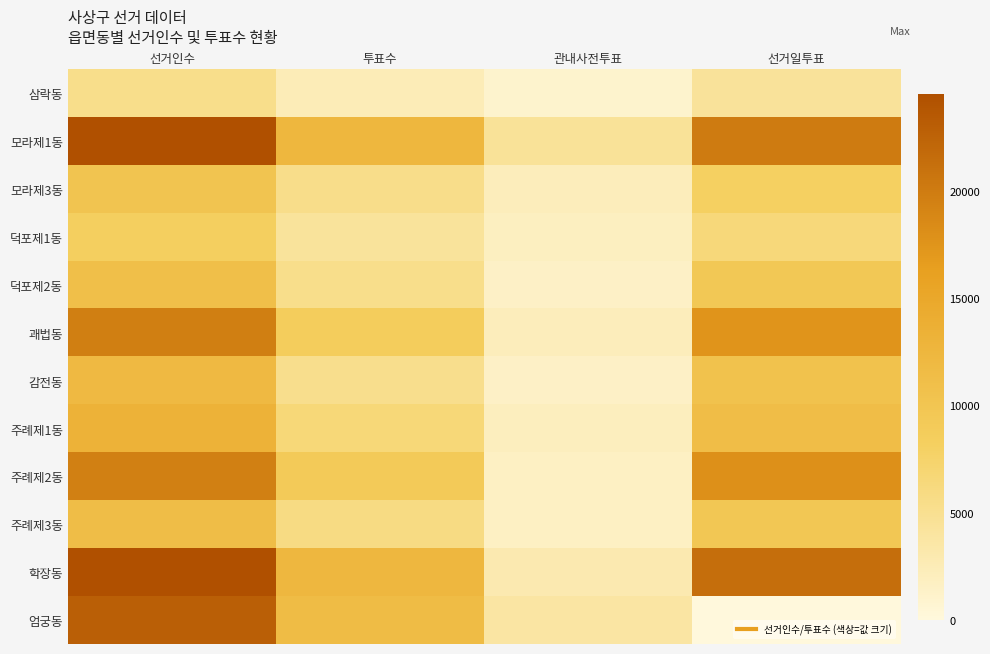

Reading left to right, list all the values displayed in this chart.

삼락동: 선거인수=5281	투표수=2412	관내사전투표=965	선거일투표=4316
모라제1동: 선거인수=24548	투표수=12435	관내사전투표=4490	선거일투표=20058
모라제3동: 선거인수=10258	투표수=5448	관내사전투표=2110	선거일투표=8148
덕포제1동: 선거인수=8315	투표수=4292	관내사전투표=1884	선거일투표=6431
덕포제2동: 선거인수=11064	투표수=5277	관내사전투표=1534	선거일투표=9530
괘법동: 선거인수=19686	투표수=8552	관내사전투표=2202	선거일투표=17484
감전동: 선거인수=11971	투표수=5272	관내사전투표=1453	선거일투표=10518
주례제1동: 선거인수=13170	투표수=6560	관내사전투표=1921	선거일투표=11249
주례제2동: 선거인수=19628	투표수=9170	관내사전투표=1714	선거일투표=17914
주례제3동: 선거인수=11381	투표수=5914	관내사전투표=1701	선거일투표=9680
학장동: 선거인수=24361	투표수=12342	관내사전투표=2883	선거일투표=21478
엄궁동: 선거인수=22945	투표수=11555	관내사전투표=3752	선거일투표=0